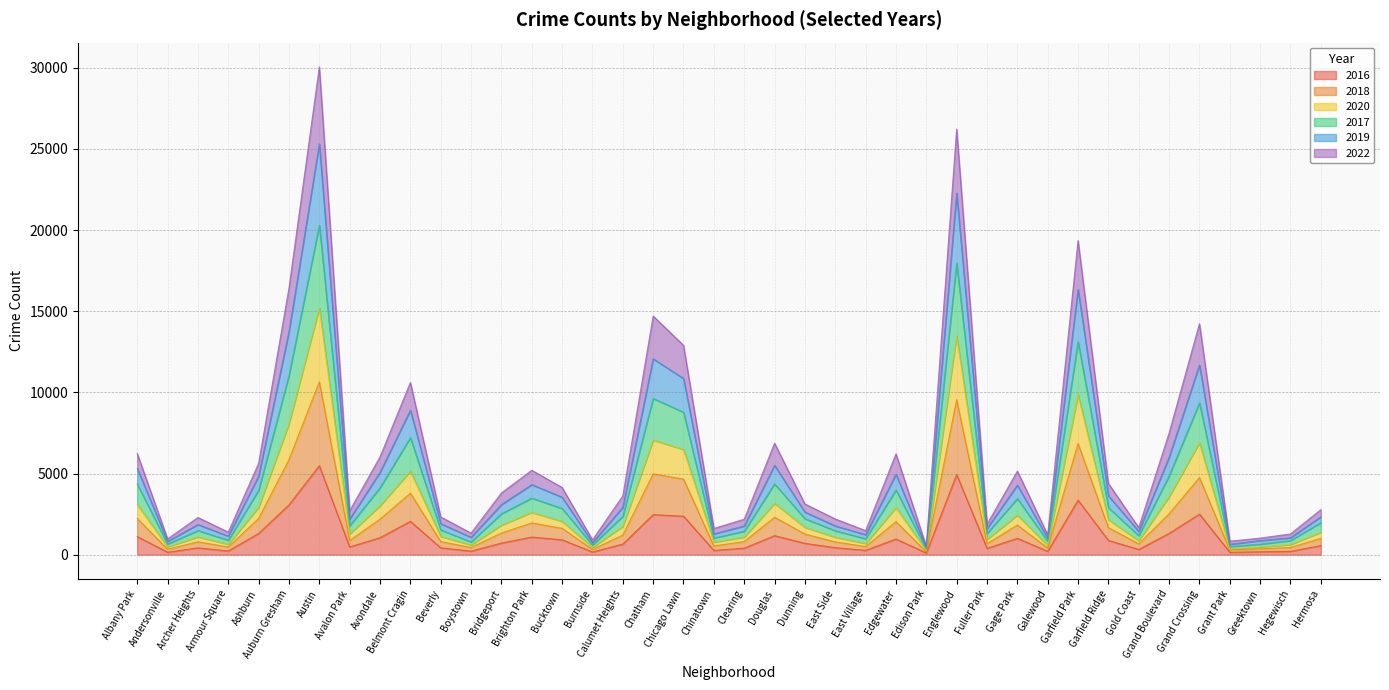

What is the difference between the highest and lowest values at East Side?

1768